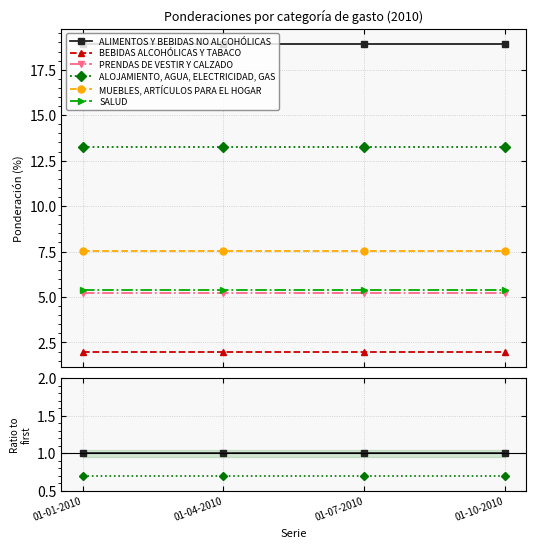

What is the label of the 3rd point from the left?

01-07-2010